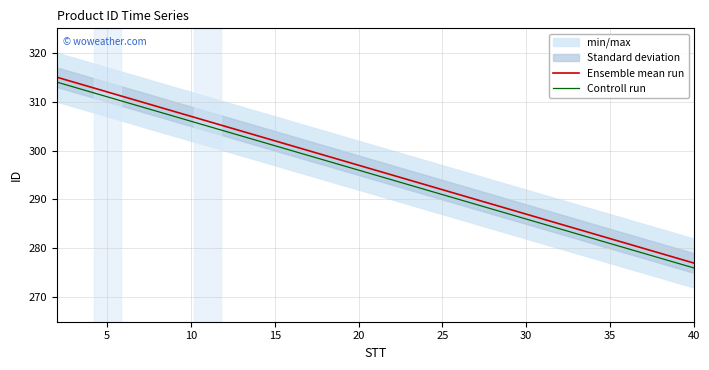

Which category has the lowest value in the Ensemble mean run series?

40